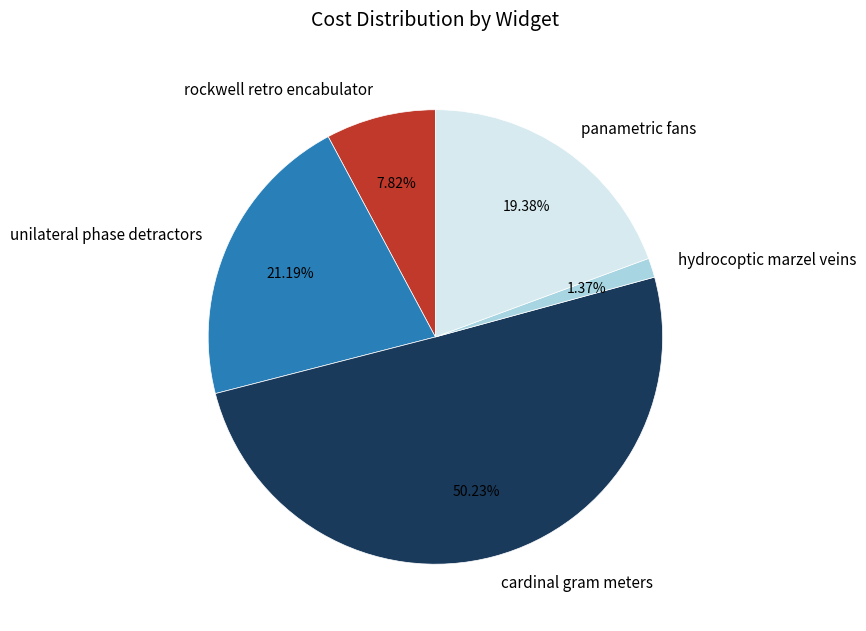

To the nearest percent, what is the combined percentage of unilateral phase detractors and hydrocoptic marzel veins?

23%